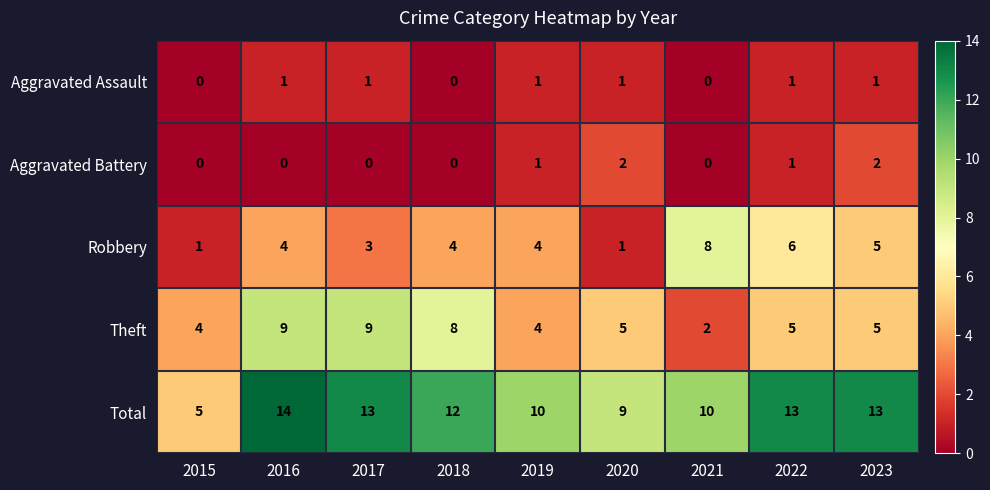

What is the sum of the Total values at 2021 and 2023?

23